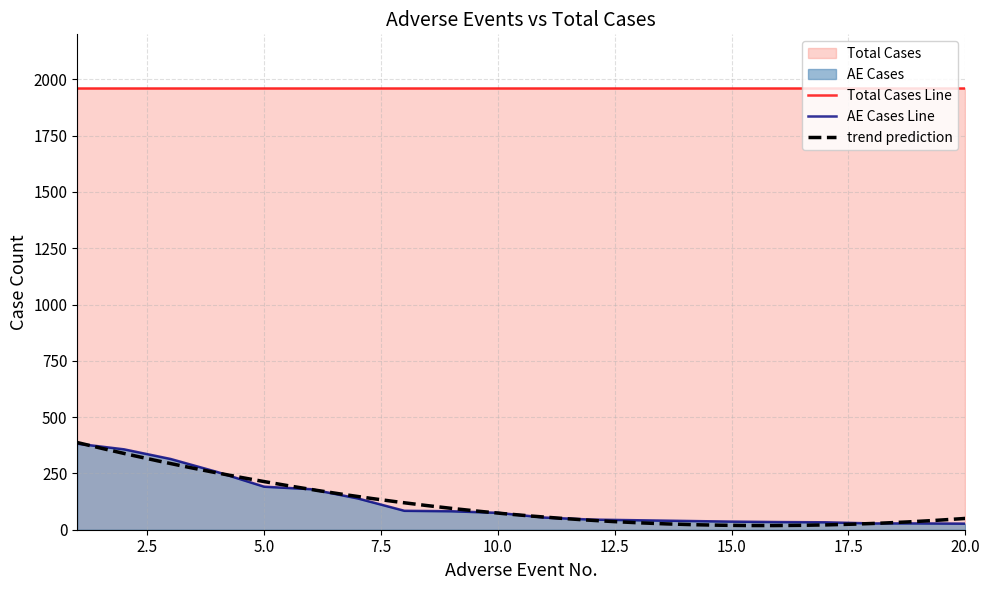

At which label does the data first exceed 75?

1